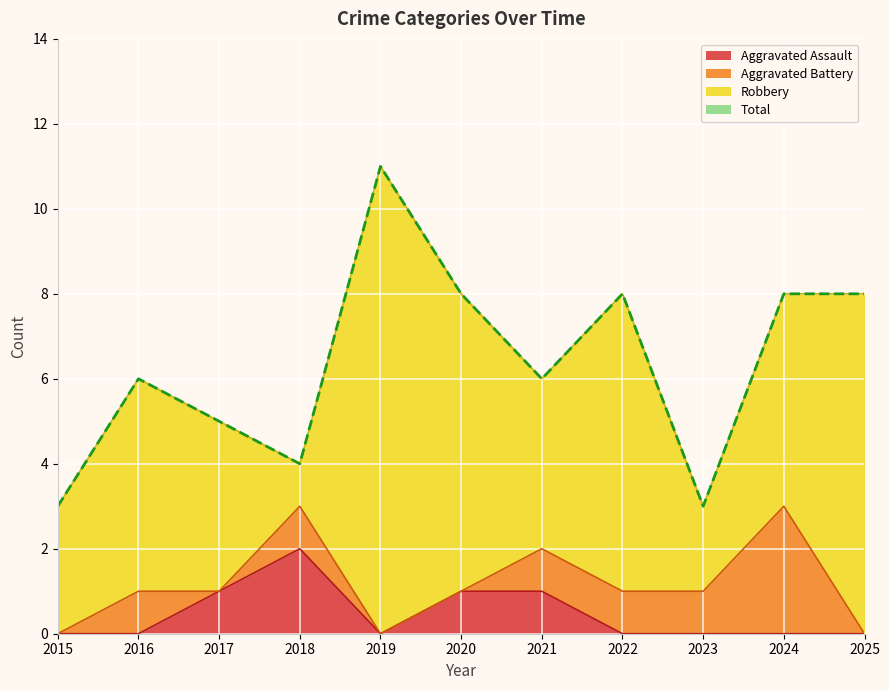

The value of Aggravated Assault at 2024 is 0. True or false?

True